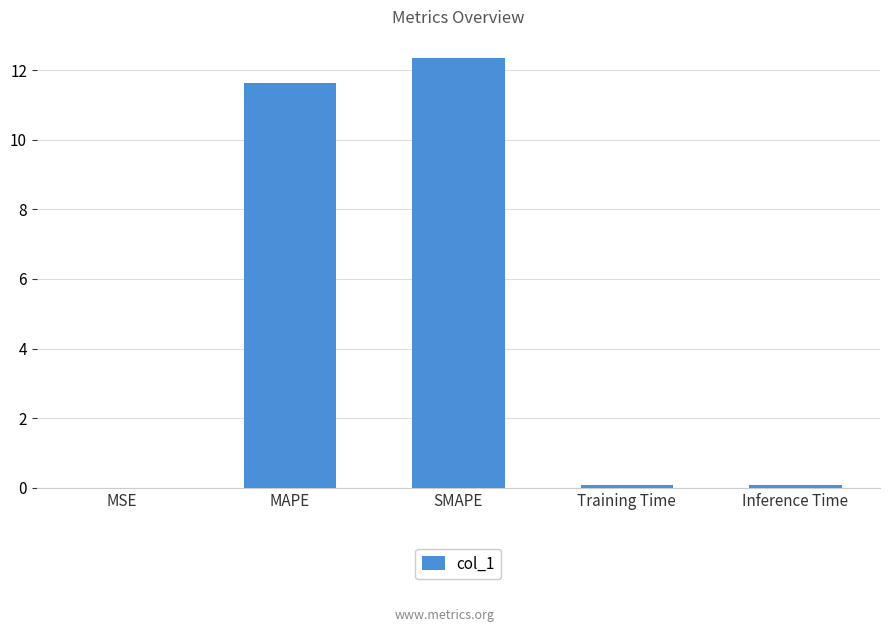

What is the sum of all values?

24.1